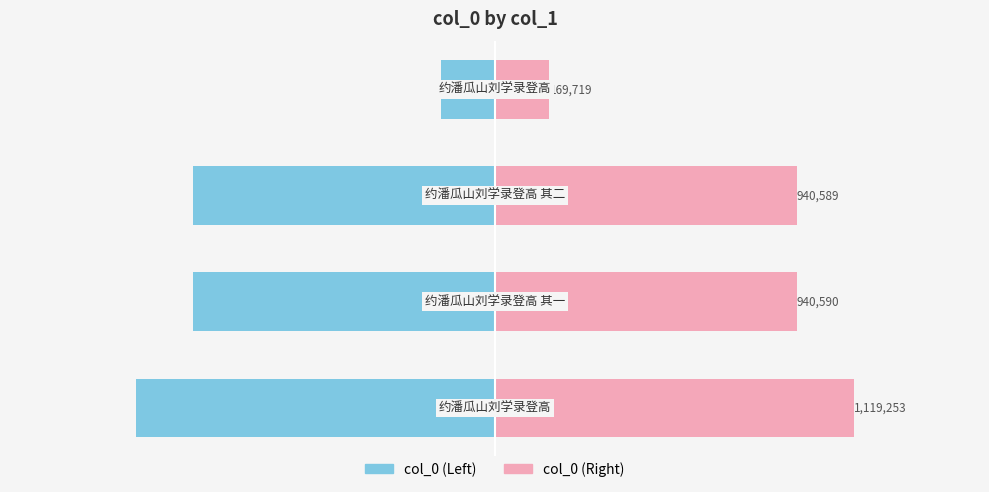

What is the average value of the Right (col_0) series?

792538